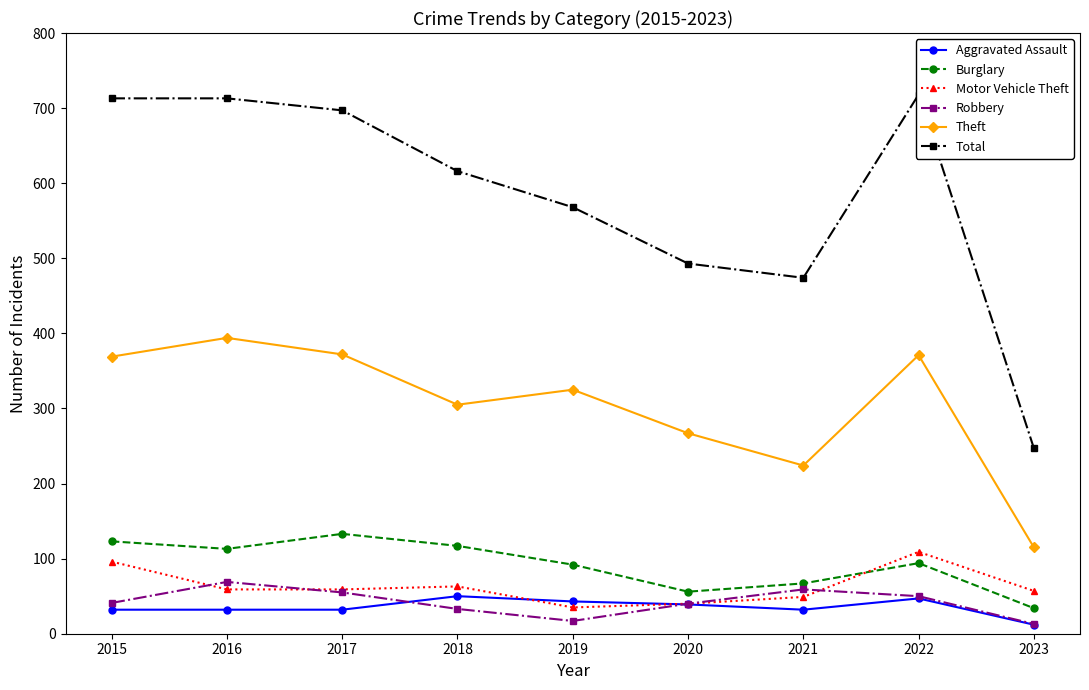

What is the spread (max minus min) of values at 2017?

665